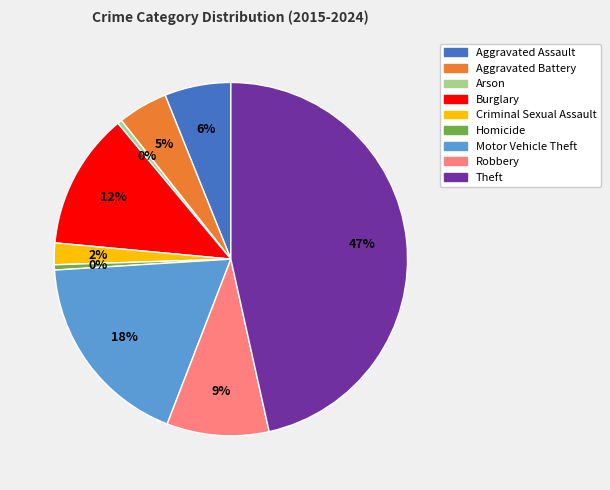

Combined, do Burglary and Theft account for over 50%?

Yes